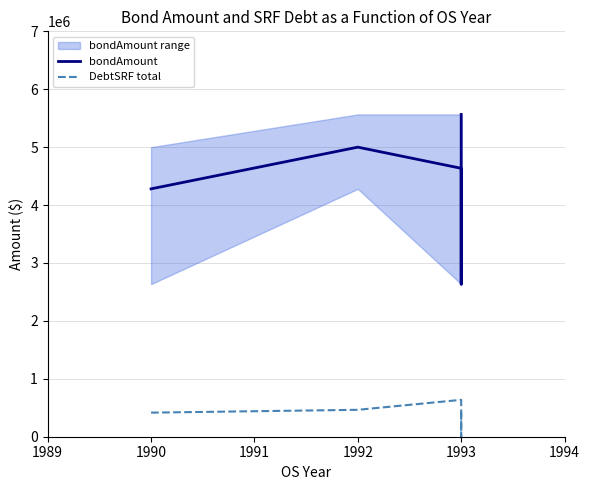

What is the maximum value shown in the chart?

5565000